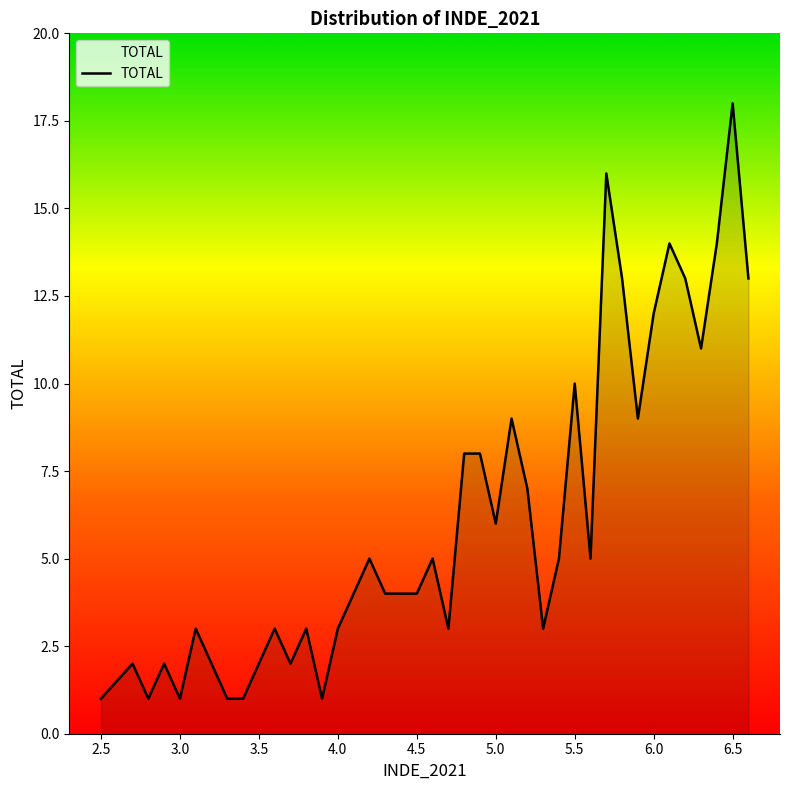

What is the greatest value displayed?

18